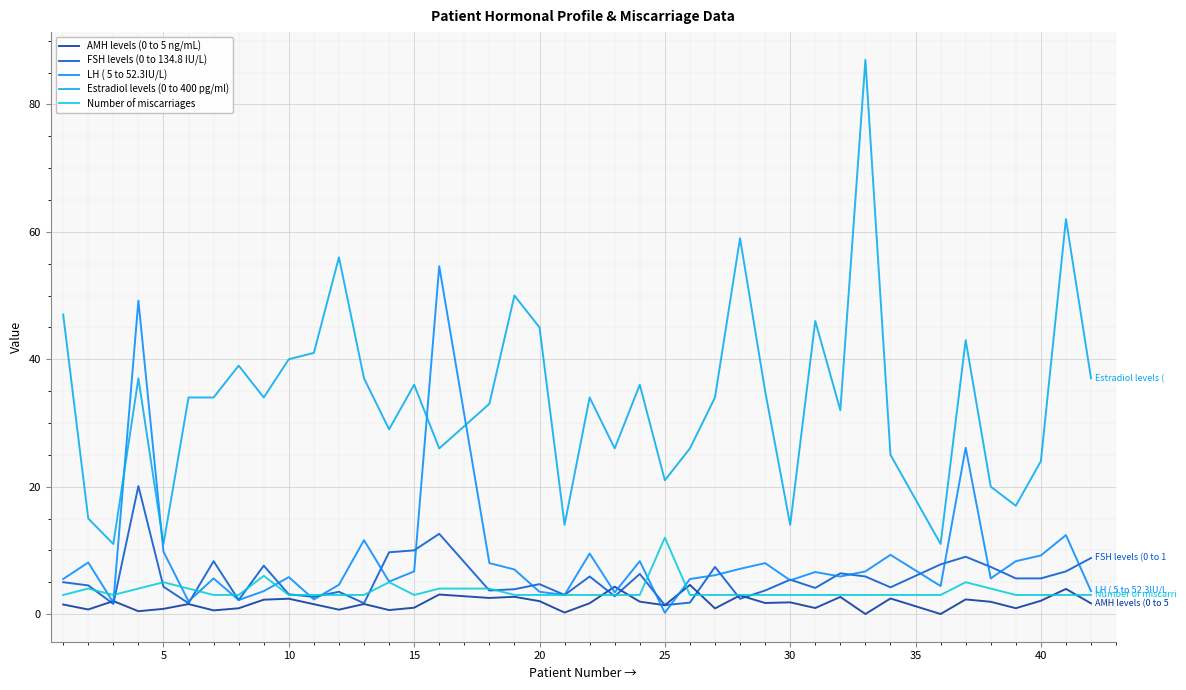

How many lines are shown in the chart?

5